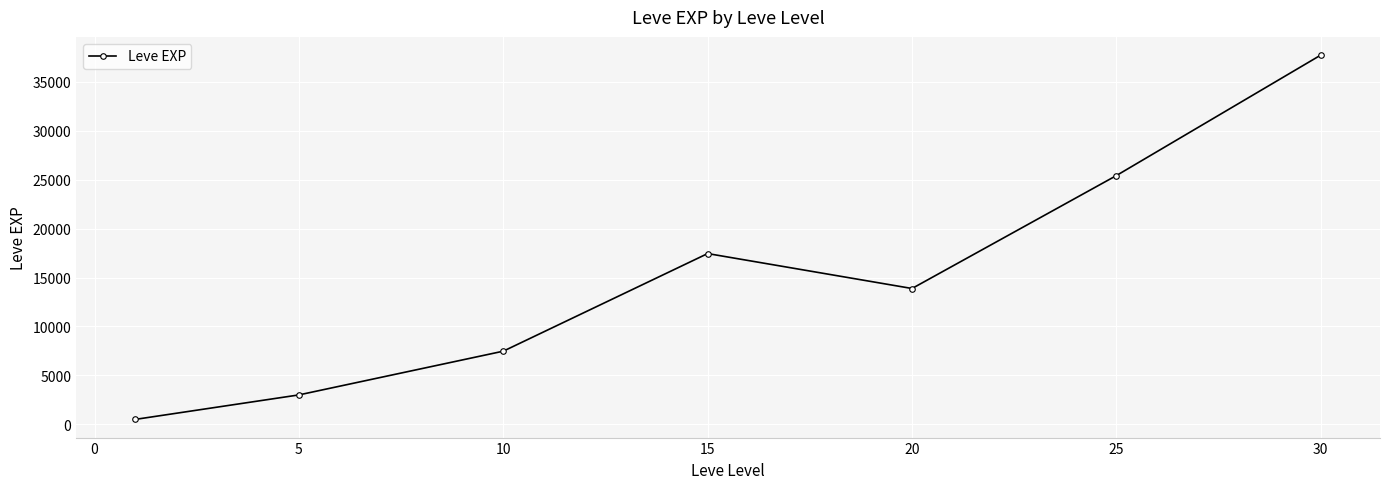

What is the sum of all values?

105440.2